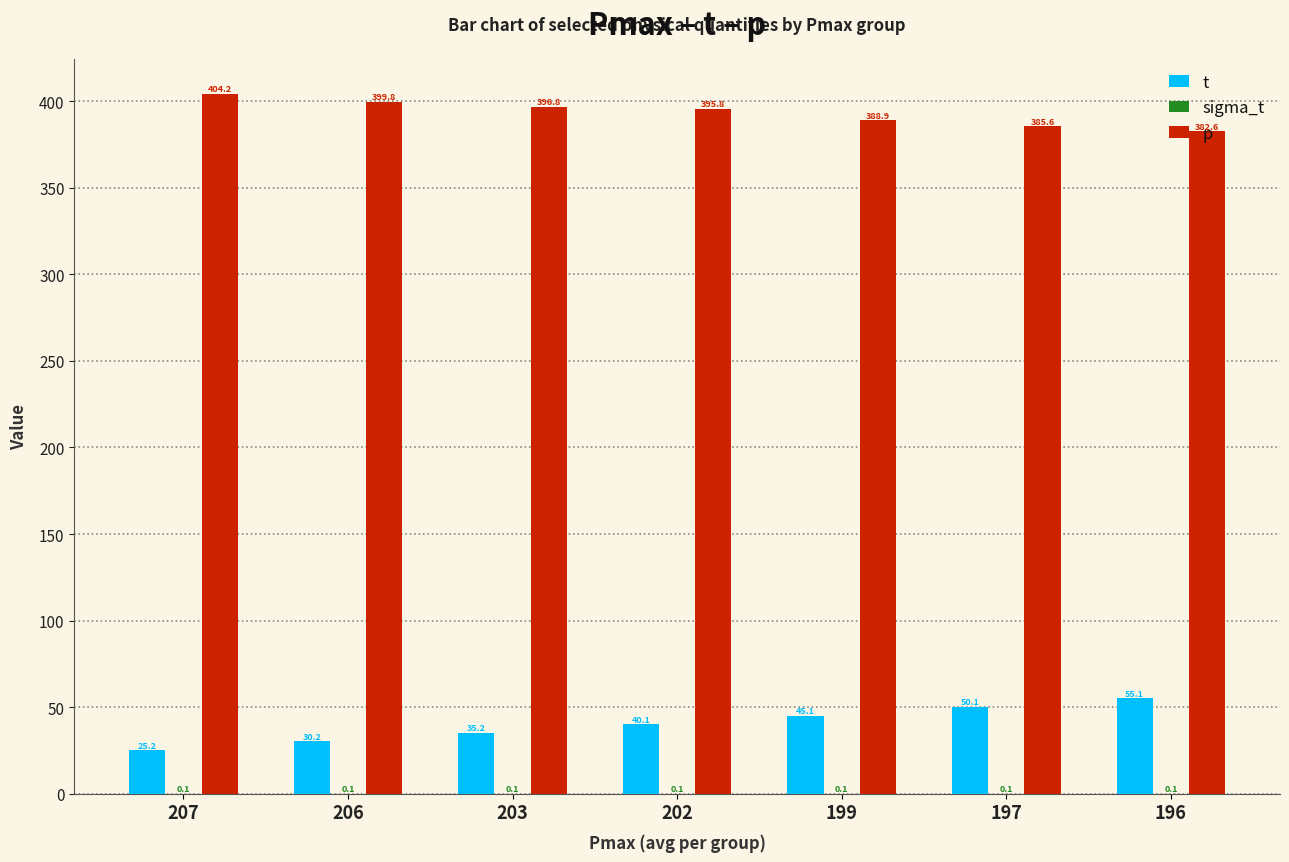

Which series changed the most between 207 and 199?

t